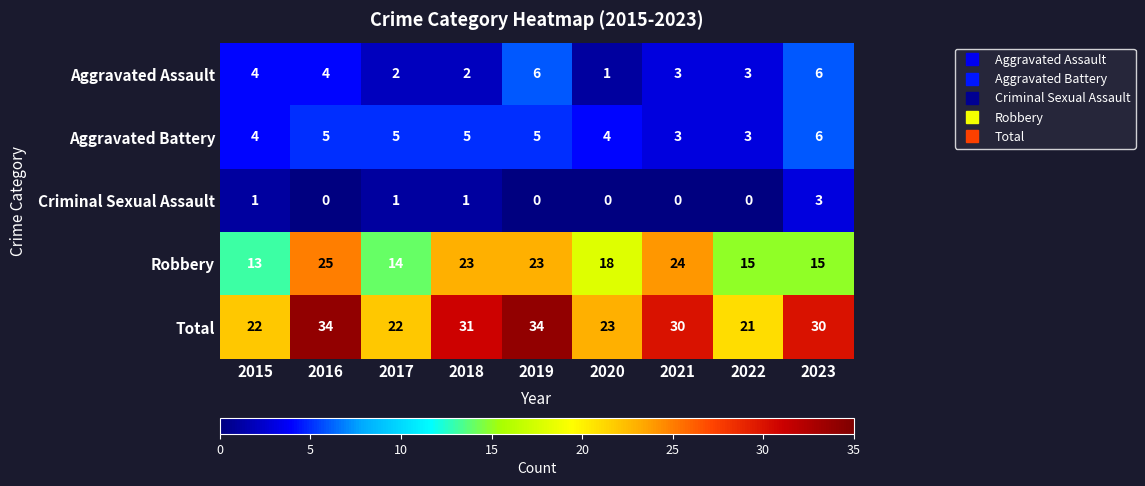

What is the total value across all series at 2022?

42